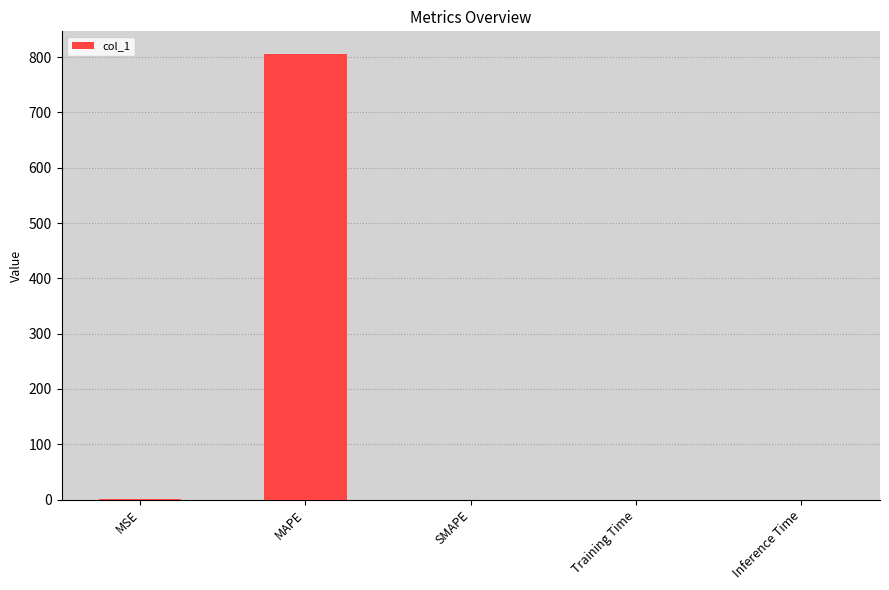

How many distinct data groups are displayed?

1